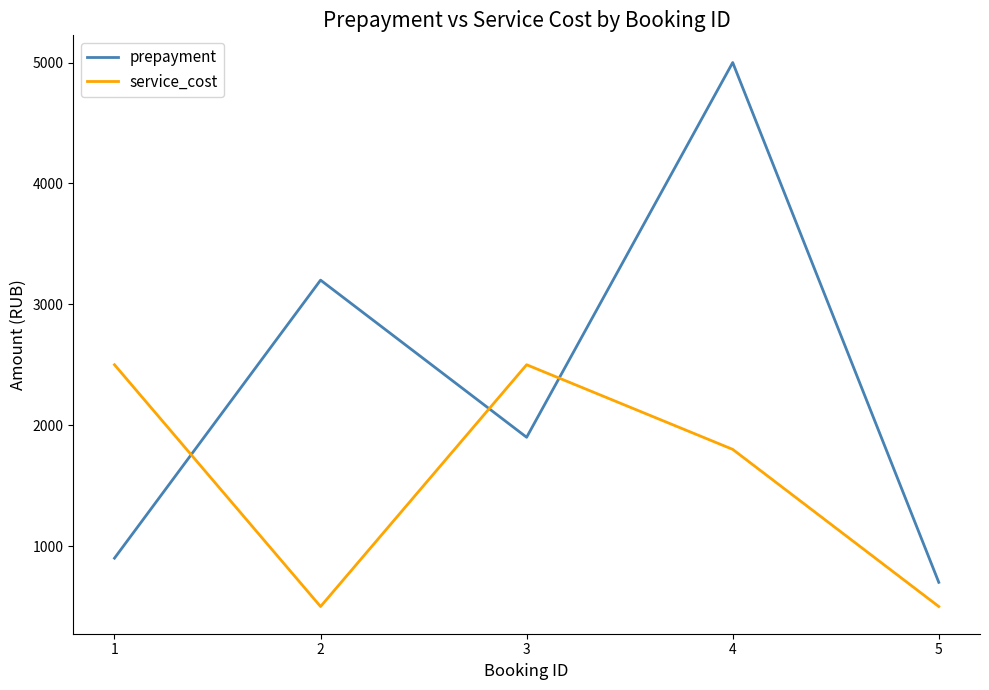

Is it true that service_cost equals 2844 at 4?

False